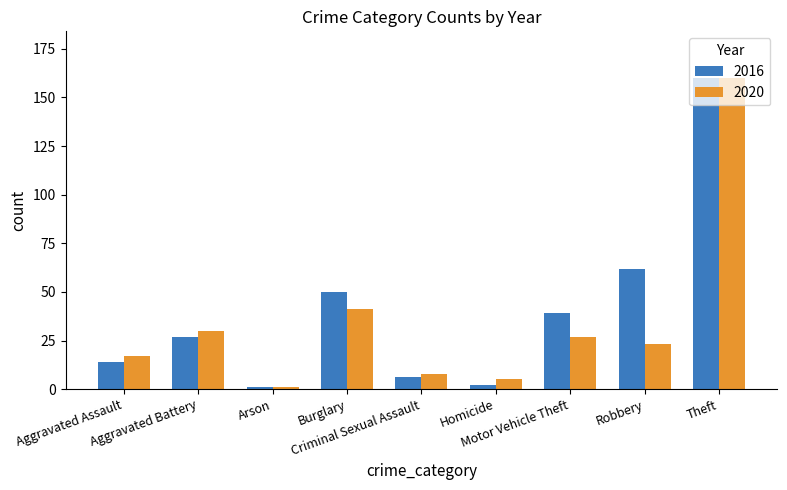

What is the maximum value shown in the chart?

160